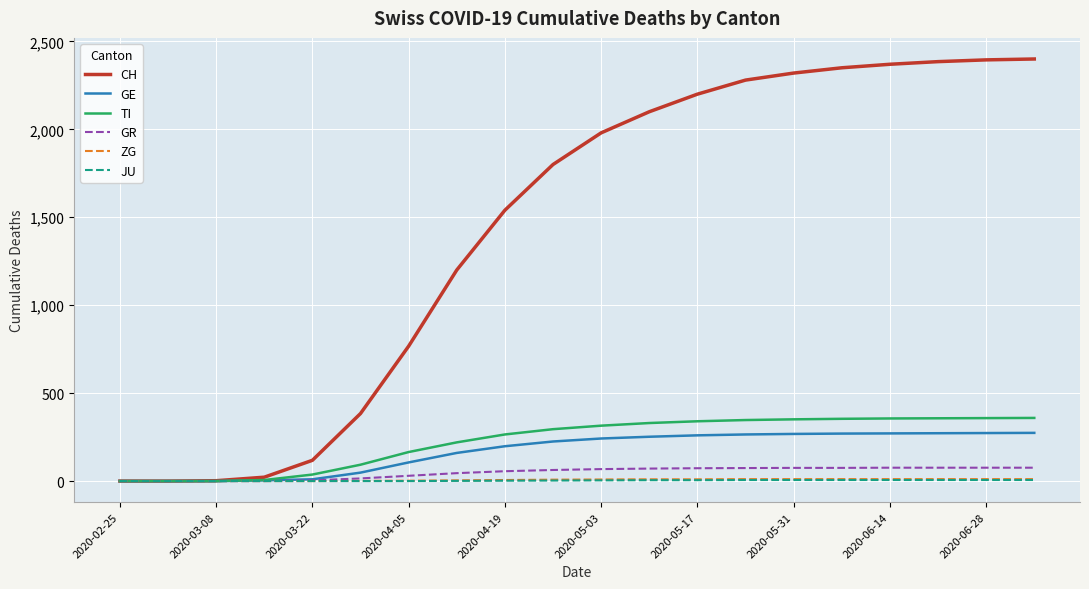

Which series has the largest range (max minus min)?

CH